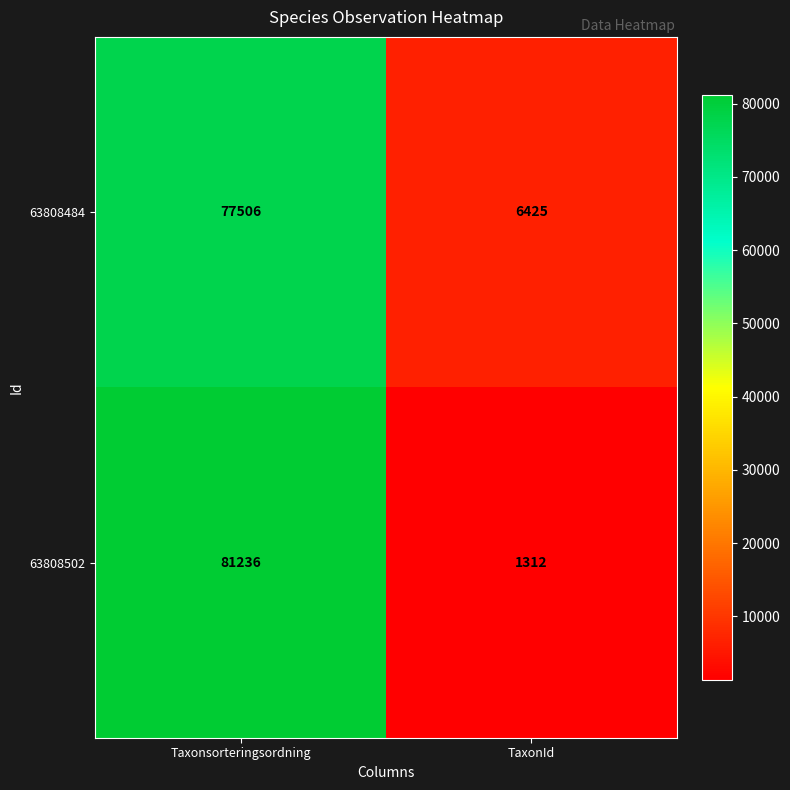

Rank the series by their average value, from highest to lowest.

63808484, 63808502